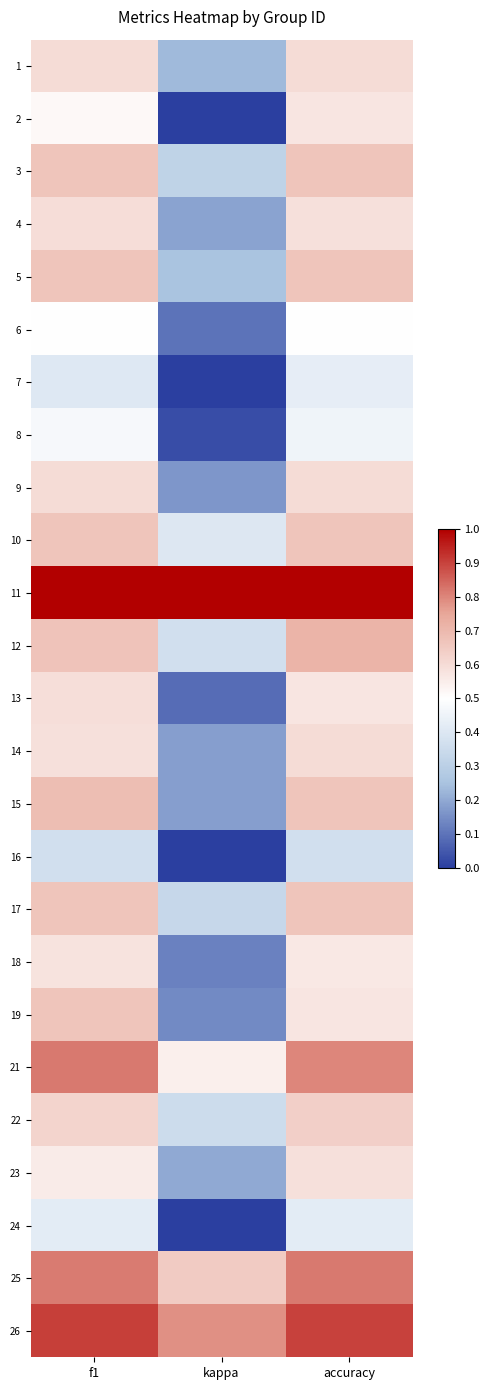

At which category does the chart reach its minimum across all series?

kappa